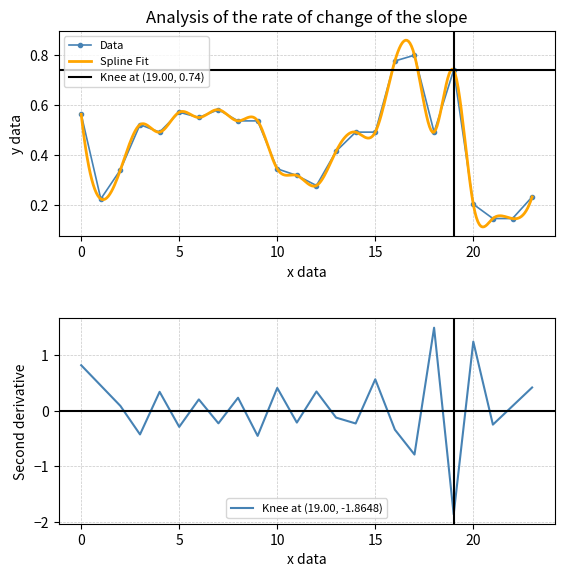

Reading left to right, list all the values displayed in this chart.

0.6	0.2	0.3	0.5	0.5	0.6	0.6	0.6	0.5	0.5	0.3	0.3	0.3	0.4	0.5	0.5	0.8	0.8	0.5	0.7	0.2	0.1	0.1	0.2